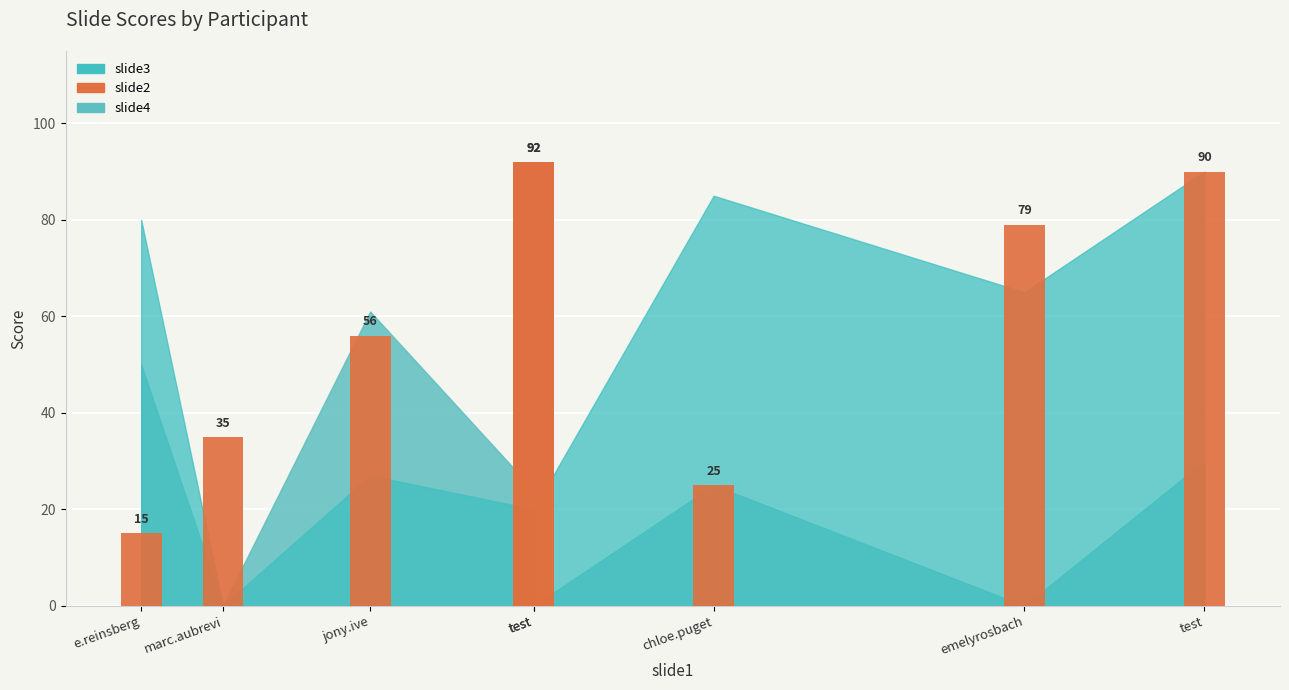

Are the bars grouped side by side (vs. stacked)?

No